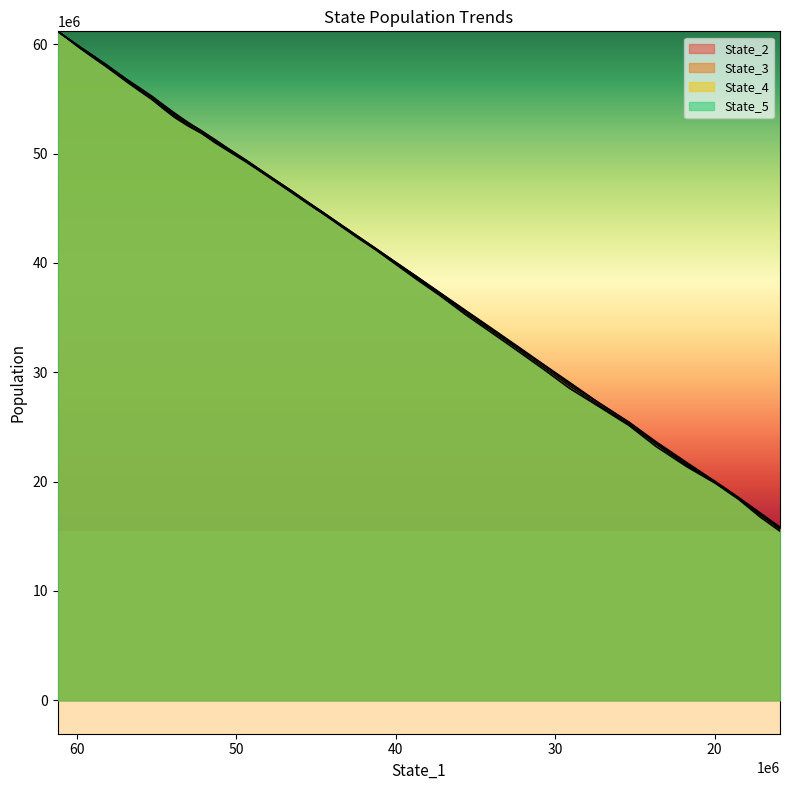

Reading left to right, extract all data points from this chart.

State_2: 61177732.5	60440198.5	59680072.2	58921608.6	58155052.5	57417939.6	56688678.6	55984899.0	55266230.5	54467079.0	53715945.6	52850438.2	52051989.9	51320716.4	50393388.1	49419217.1	48444599.0	47513892.2	46549091.1	45550434.0	44559378.0	43542726.7	42460726.9	41318875.9	40080451.6	38731320.0	37246025.4	35663483.8	34056382.2	32426535.0	30759627.9	29064986.4	27163706.4	25434242.4	23643594.2	21754109.4	19977008.2	18509995.8	17129547.8	15832795.0
State_3: 61178002.9	60435332.7	59683321.2	58923936.1	58099687.6	57350543.0	56662813.0	55961121.9	55171268.9	54427996.7	53617962.2	52767547.5	52054665.0	51256965.6	50373468.2	49383293.8	48447351.5	47499444.7	46534762.1	45540548.1	44555640.0	43532936.4	42472494.2	41307904.8	40060601.7	38709902.7	37215261.8	35612257.4	33997712.9	32353955.9	30711324.8	28932688.3	27160056.4	25410668.9	23546093.3	21621336.7	19962687.5	18499415.7	17078435.1	15761072.7
State_4: 61176630.8	60412112.0	59599583.3	58838285.8	58081899.5	57326295.7	56559294.7	55834909.2	55138653.8	54269297.2	53463222.2	52604902.7	51860579.7	51125885.6	50221320.4	49292573.5	48354385.0	47402528.1	46441414.4	45447141.1	44461980.0	43444059.3	42353801.2	41236636.4	39954604.4	38583871.4	37128404.6	35451687.6	33842265.4	32205452.9	30521667.7	28746648.6	26963589.4	25243366.6	23423547.0	21506303.3	19877303.9	18453832.3	16940937.5	15648645.2
State_5: 61175035.6	60392140.5	59572754.2	58760216.5	57962368.9	57208401.8	56464169.1	55711536.7	54970082.0	54116095.1	53322887.9	52531201.9	51841206.1	51040984.0	50192254.1	49254534.7	48320568.8	47383038.6	46403795.2	45420094.6	44443108.5	43417175.6	42330658.7	41201007.6	39901220.0	38472758.0	36993666.8	35285304.7	33663272.8	32020615.7	30333778.7	28526387.9	26836335.9	25136773.4	23216868.9	21377230.1	19827813.8	18347915.5	16757019.3	15464528.6